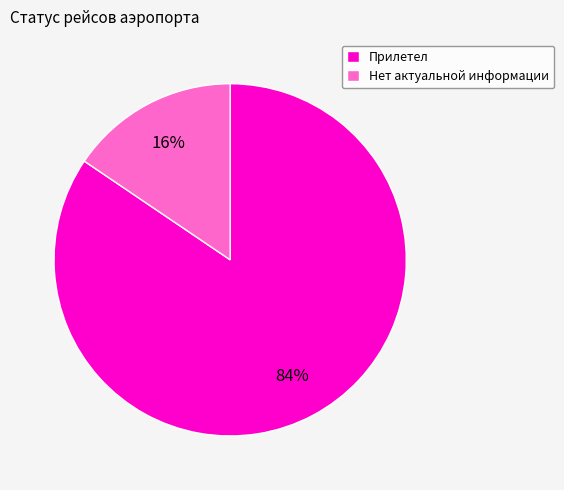

To the nearest percent, what portion does Прилетел represent?

84%